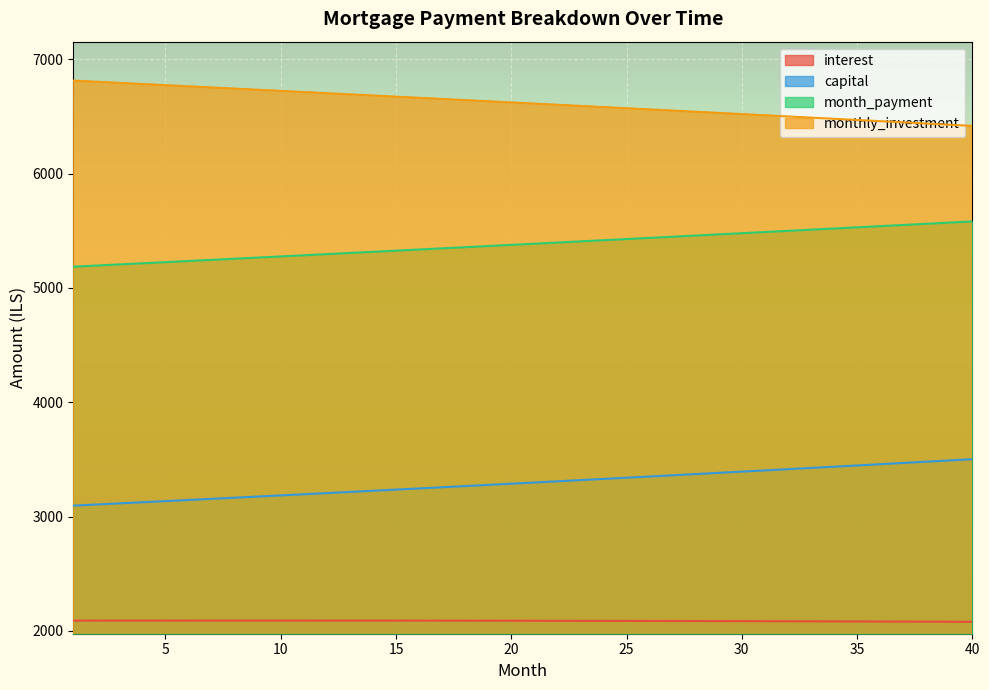

Reading left to right, list all the values displayed in this chart.

interest: 1=2089.9	2=2090.1	3=2090.2	4=2090.3	5=2090.4	6=2090.5	7=2090.5	8=2090.5	9=2090.5	10=2090.5	11=2090.5	12=2090.4	13=2090.3	14=2090.2	15=2090.1	16=2090.0	17=2089.8	18=2089.6	19=2089.4	20=2089.2	21=2088.9	22=2088.6	23=2088.3	24=2088.0	25=2087.7	26=2087.3	27=2086.9	28=2086.5	29=2086.1	30=2085.6	31=2085.1	32=2084.6	33=2084.1	34=2083.5	35=2082.9	36=2082.3	37=2081.7	38=2081.0	39=2080.3	40=2079.6
capital: 1=3096.2	2=3106.0	3=3115.8	4=3125.7	5=3135.6	6=3145.5	7=3155.5	8=3165.5	9=3175.5	10=3185.6	11=3195.7	12=3205.8	13=3215.9	14=3226.1	15=3236.3	16=3246.6	17=3256.8	18=3267.2	19=3277.5	20=3287.9	21=3298.3	22=3308.7	23=3319.2	24=3329.7	25=3340.3	26=3350.8	27=3361.5	28=3372.1	29=3382.8	30=3393.5	31=3404.2	32=3415.0	33=3425.8	34=3436.7	35=3447.6	36=3458.5	37=3469.4	38=3480.4	39=3491.4	40=3502.5
month_payment: 1=5186.1	2=5196.1	3=5206.0	4=5216.0	5=5226.0	6=5236.0	7=5246.0	8=5256.0	9=5266.1	10=5276.1	11=5286.1	12=5296.2	13=5306.3	14=5316.4	15=5326.4	16=5336.6	17=5346.7	18=5356.8	19=5366.9	20=5377.1	21=5387.2	22=5397.4	23=5407.6	24=5417.8	25=5427.9	26=5438.2	27=5448.4	28=5458.6	29=5468.8	30=5479.1	31=5489.4	32=5499.6	33=5509.9	34=5520.2	35=5530.5	36=5540.8	37=5551.1	38=5561.4	39=5571.8	40=5582.1
monthly_investment: 1=6813.9	2=6803.9	3=6794.0	4=6784.0	5=6774.0	6=6764.0	7=6754.0	8=6744.0	9=6733.9	10=6723.9	11=6713.9	12=6703.8	13=6693.7	14=6683.6	15=6673.6	16=6663.4	17=6653.3	18=6643.2	19=6633.1	20=6622.9	21=6612.8	22=6602.6	23=6592.4	24=6582.2	25=6572.1	26=6561.8	27=6551.6	28=6541.4	29=6531.2	30=6520.9	31=6510.6	32=6500.4	33=6490.1	34=6479.8	35=6469.5	36=6459.2	37=6448.9	38=6438.6	39=6428.2	40=6417.9